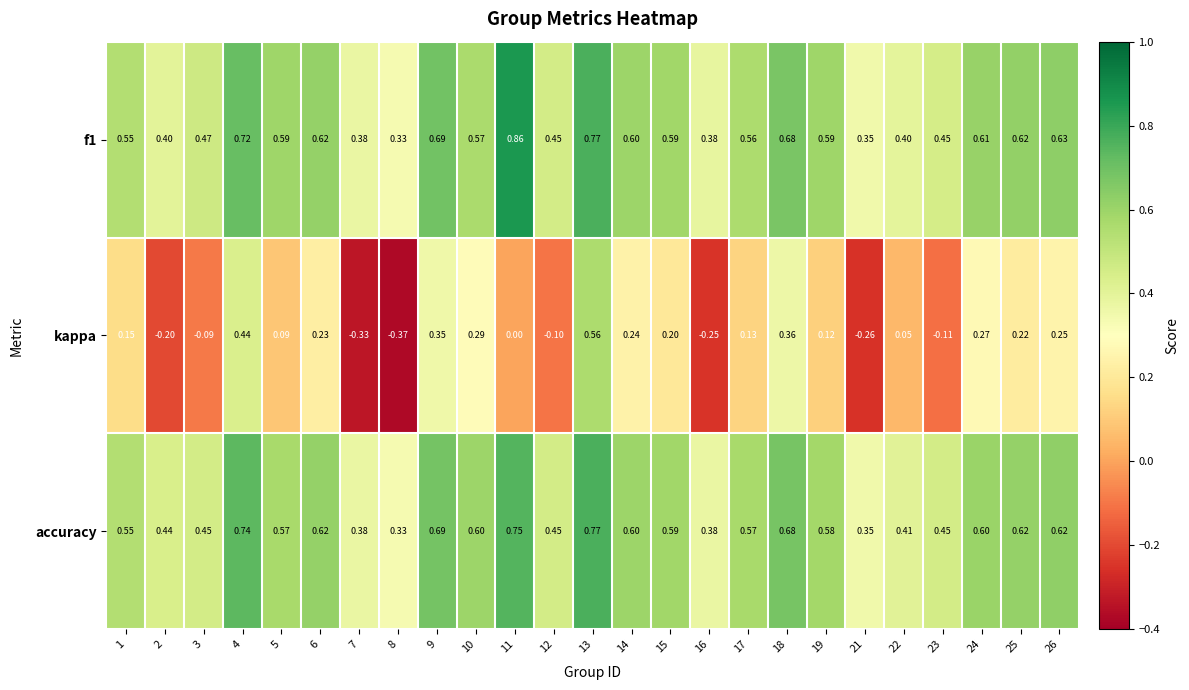

At which category is the sum across all series the highest?

13